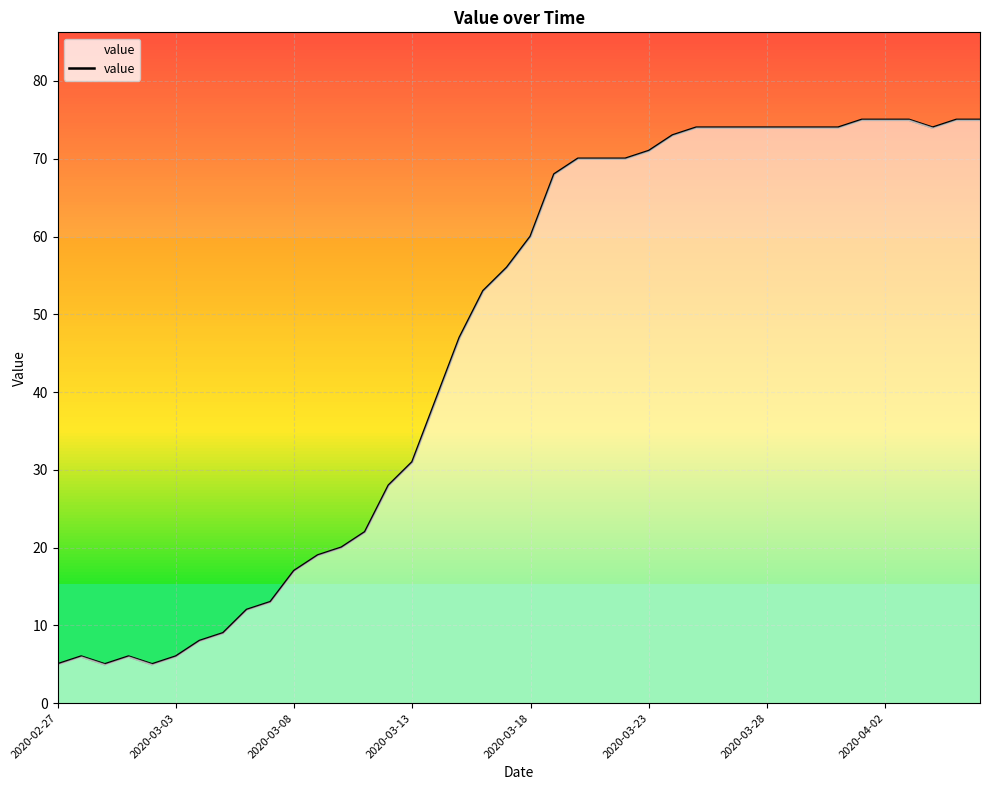

Does the chart have visible grid lines?

Yes